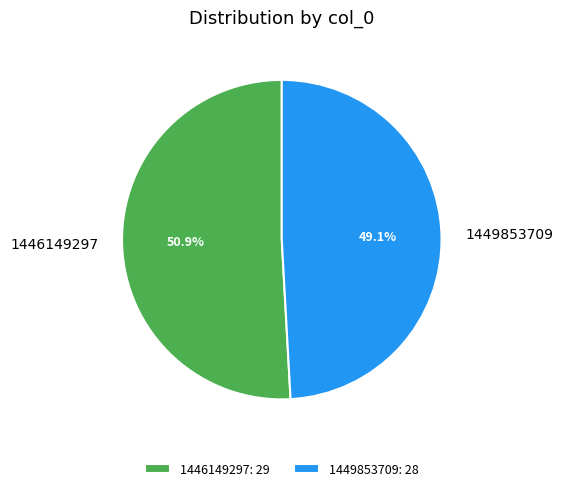

To the nearest percent, what percentage of the pie is 1449853709?

49%